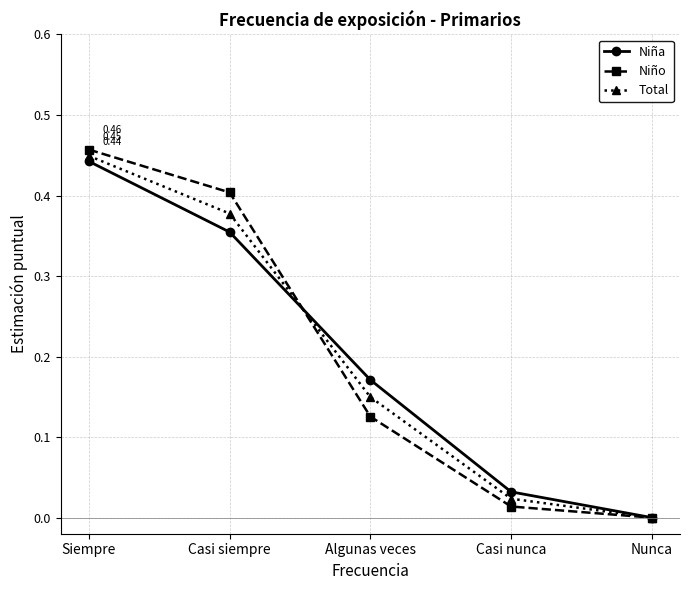

Is it true that Niño equals 0.8 at Siempre?

False